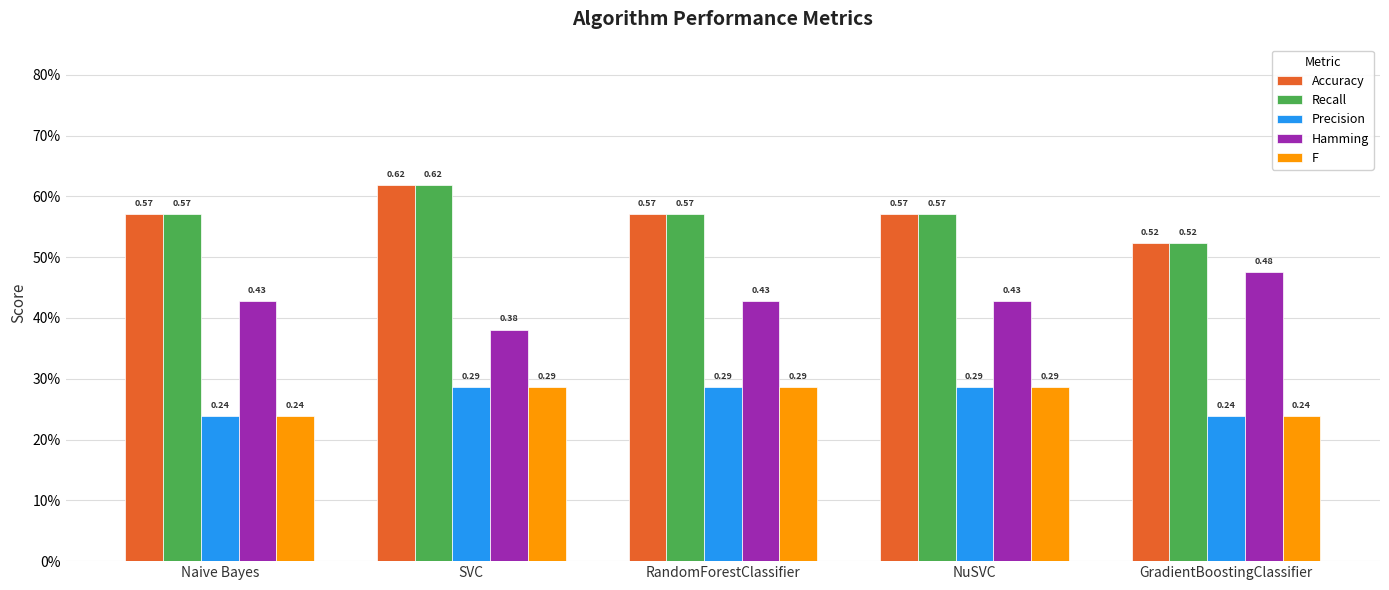

Does the chart contain stacked bars?

No